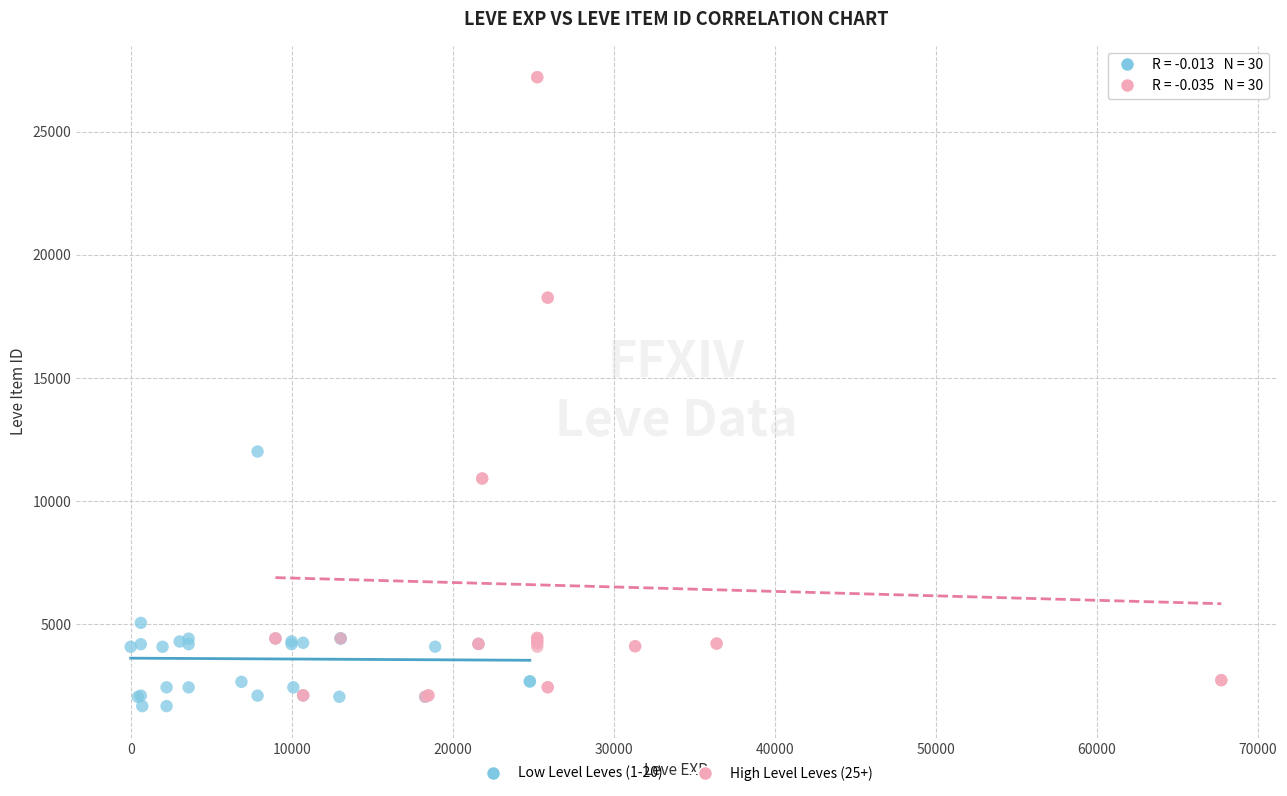

Which series has the widest spread of Y values?

High Level Leves (25+)